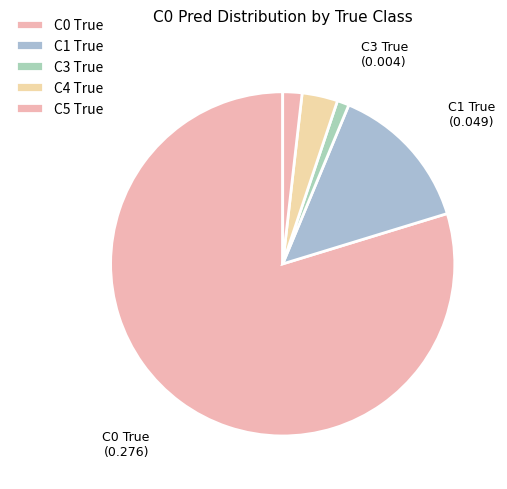

True or false: C0 True accounts for 89% of the total.

False